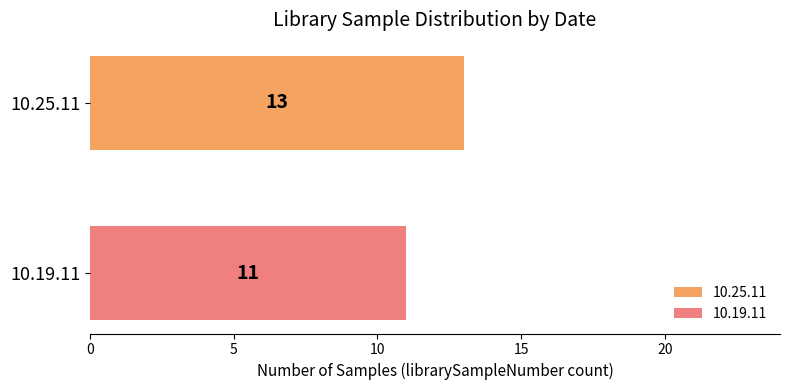

Which series has the widest spread of values?

10.25.11